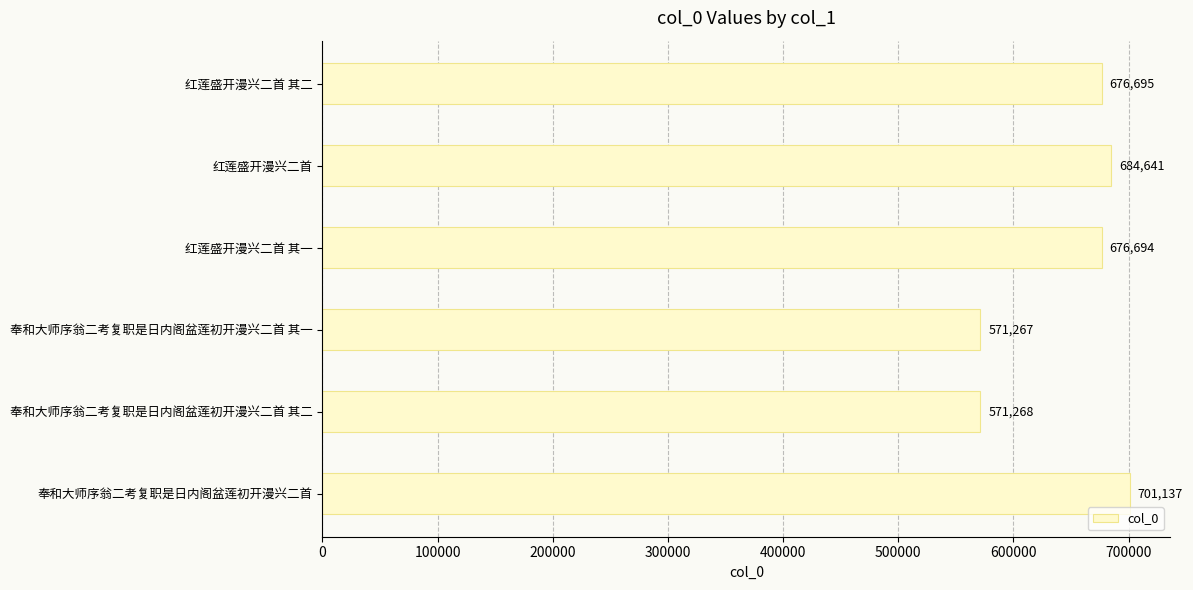

What is the change in value from 奉和大师序翁二考复职是日内阁盆莲初开漫兴二首 其二 to 红莲盛开漫兴二首?

+113373